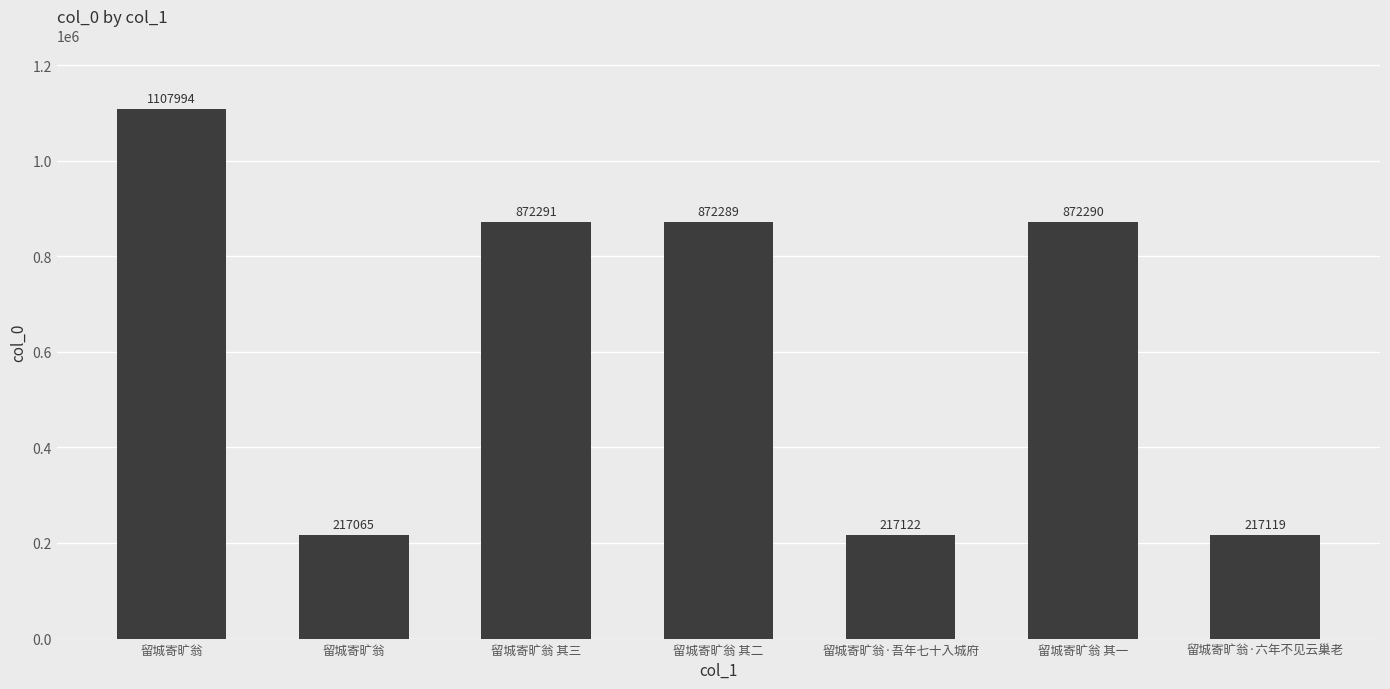

Are the bars horizontal?

No